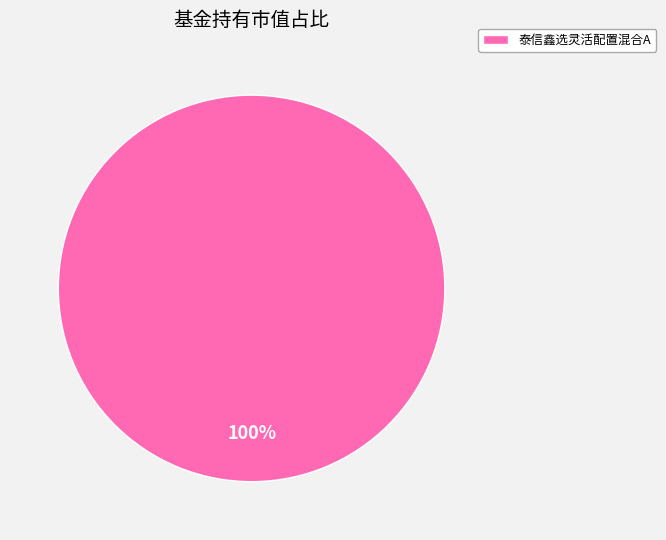

How many segments does this pie chart have?

1